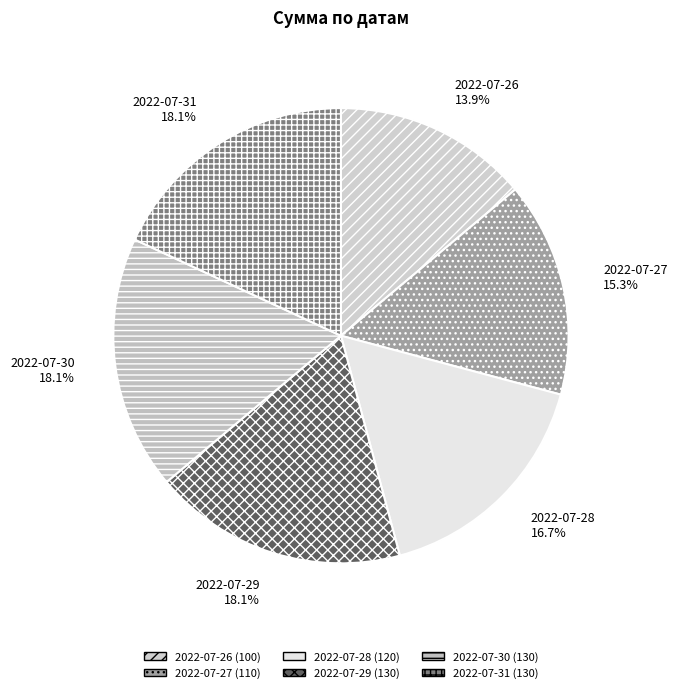

Approximately how many times larger is the value at 2022-07-28 16.7% compared to 2022-07-29 18.1%?

0.9